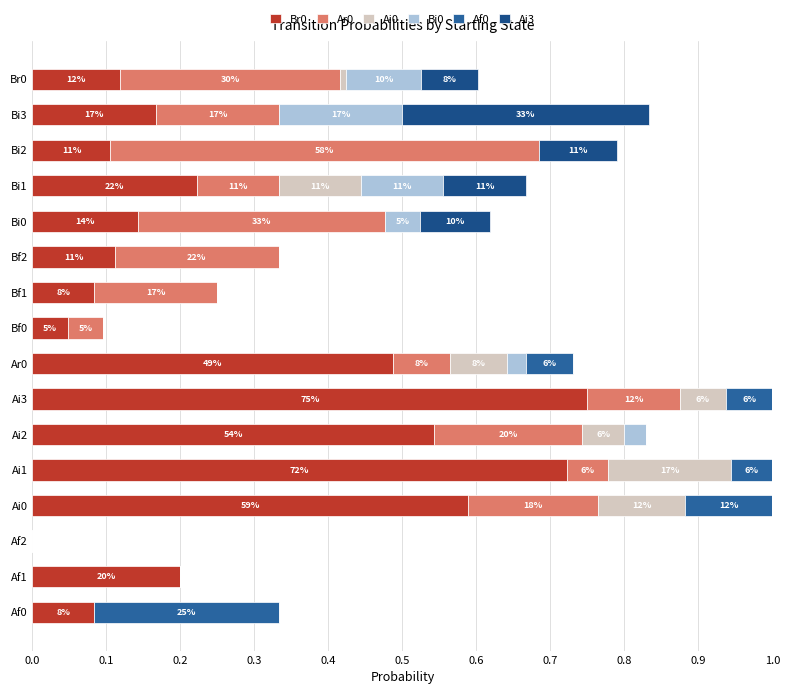

What is the difference between the maximum and minimum values in the Br0 series?

0.8